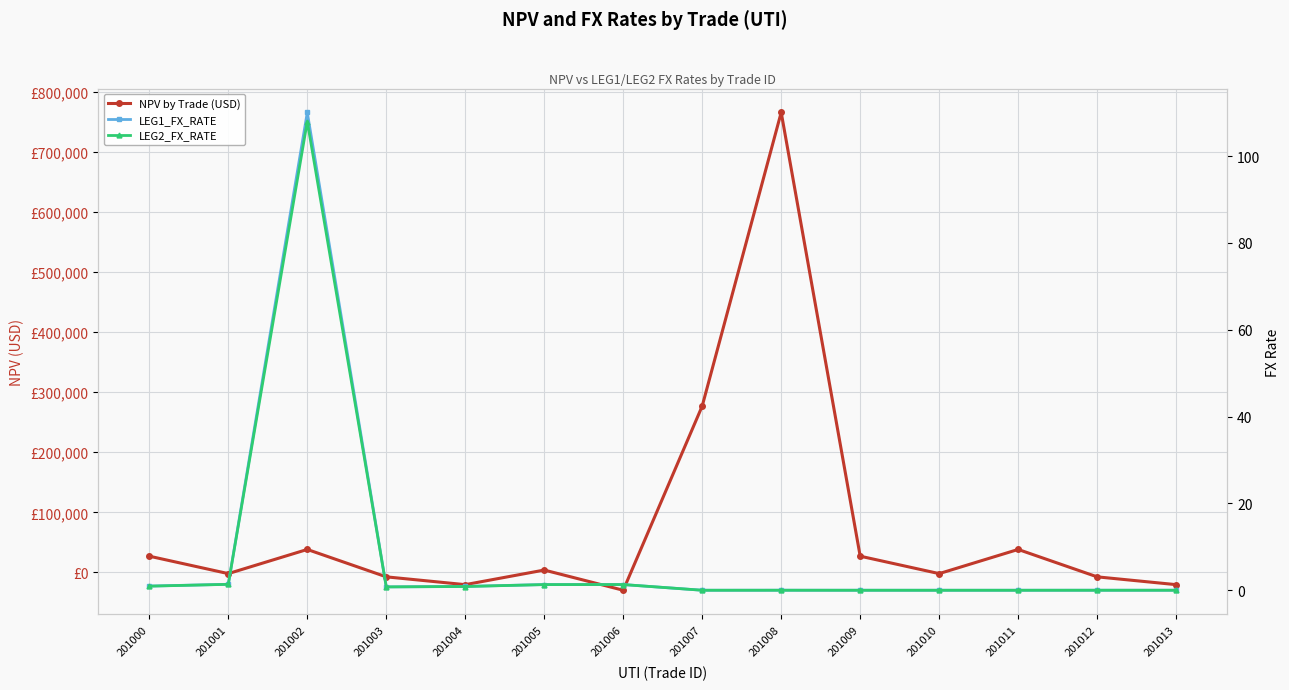

List the labels in order of NPV by Trade (USD) value, smallest first.

201006, 201004, 201013, 201003, 201012, 201001, 201010, 201005, 201000, 201009, 201002, 201011, 201007, 201008